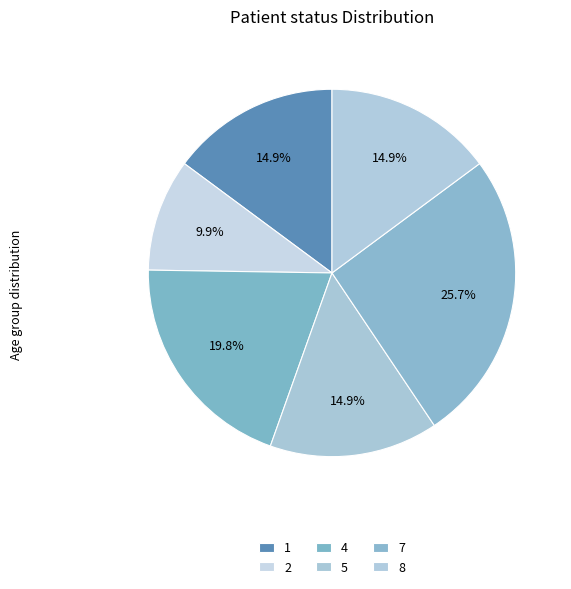

Is it true that 4 is 20% of the pie?

True